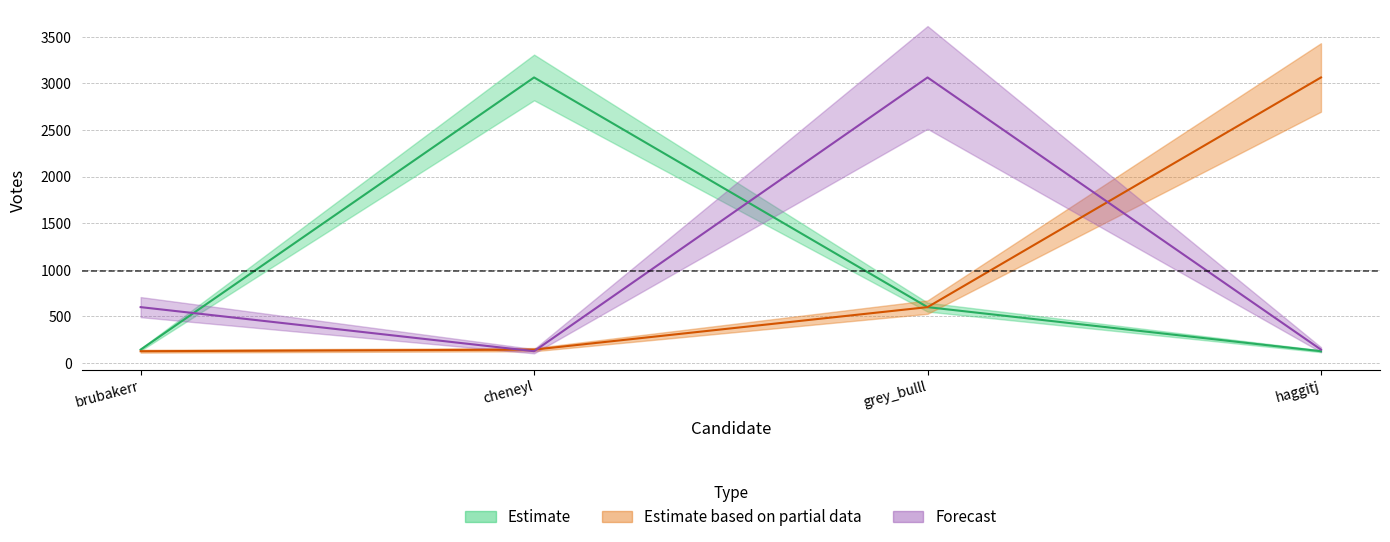

What is the difference between the maximum and minimum values in the Forecast series?

2937